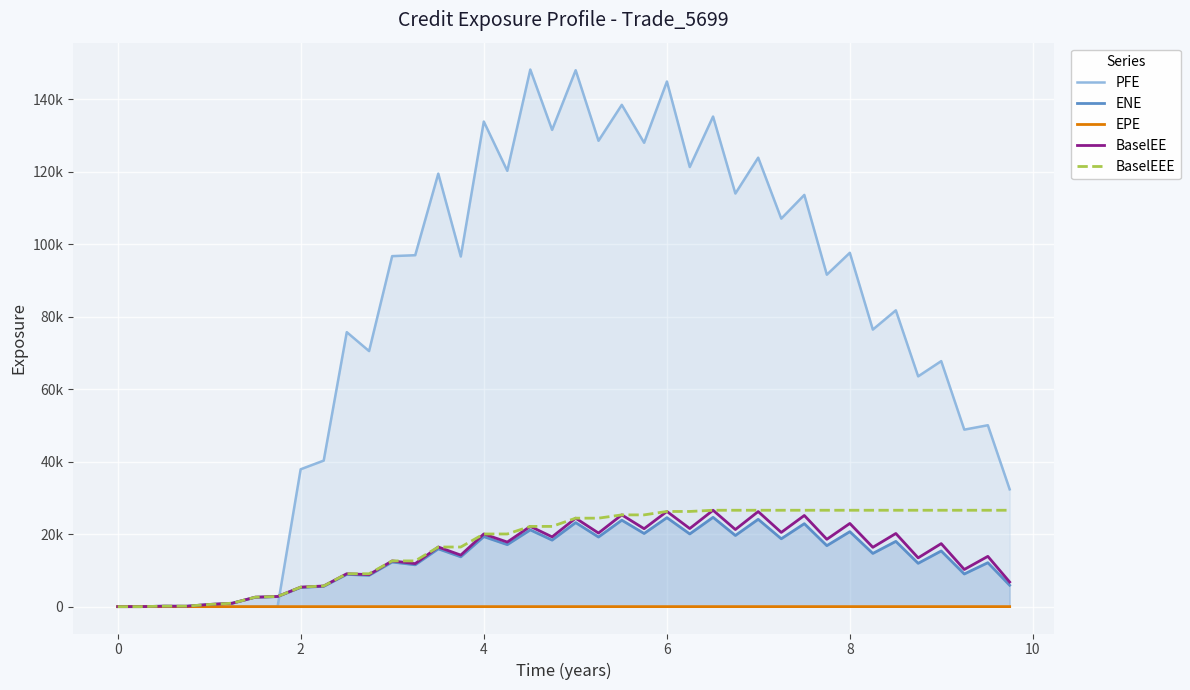

What is the average value of the BaselEE series?

14233.6